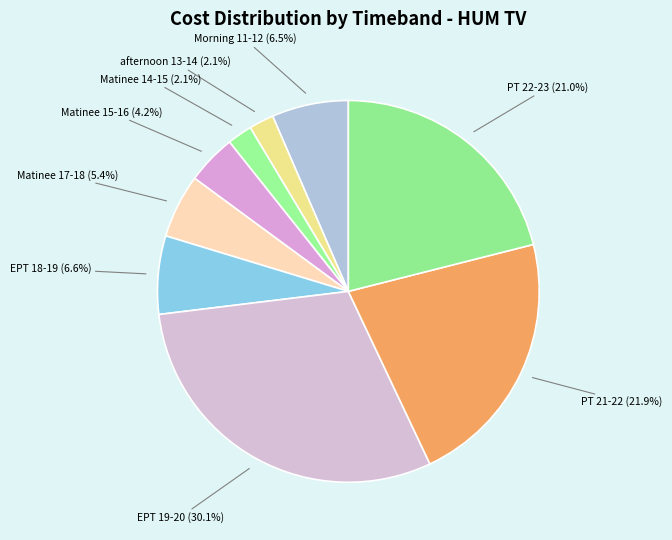

What is the total percentage of Matinee 15-16 and EPT 18-19?

10.8%